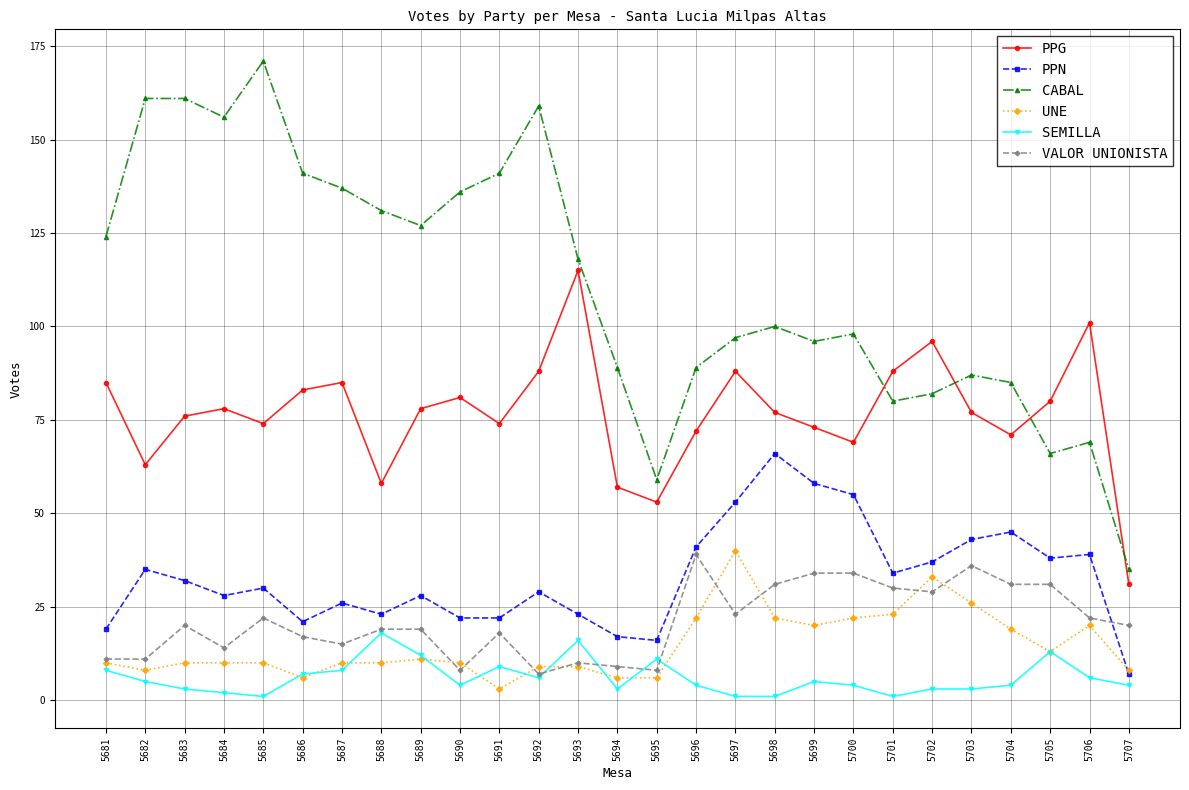

Which series has the largest total across all categories?

CABAL